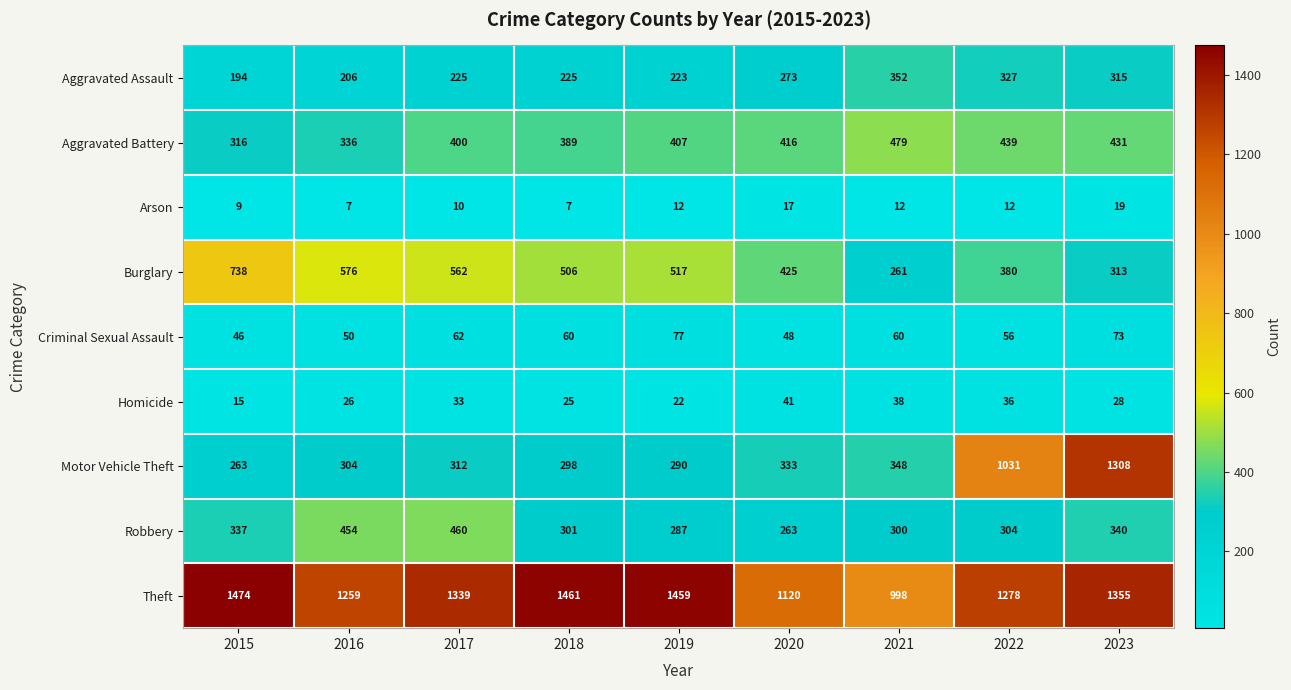

What value does the Aggravated Battery series have at 2019?

407